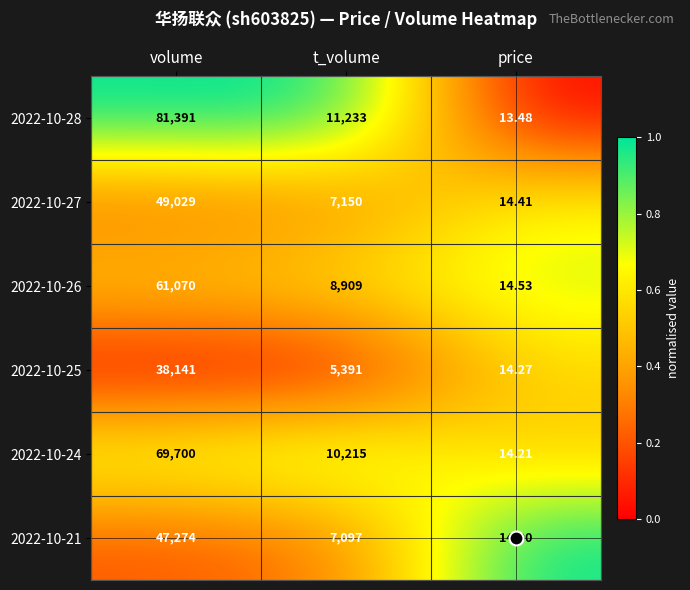

What is the total value across all series at price?

85.8